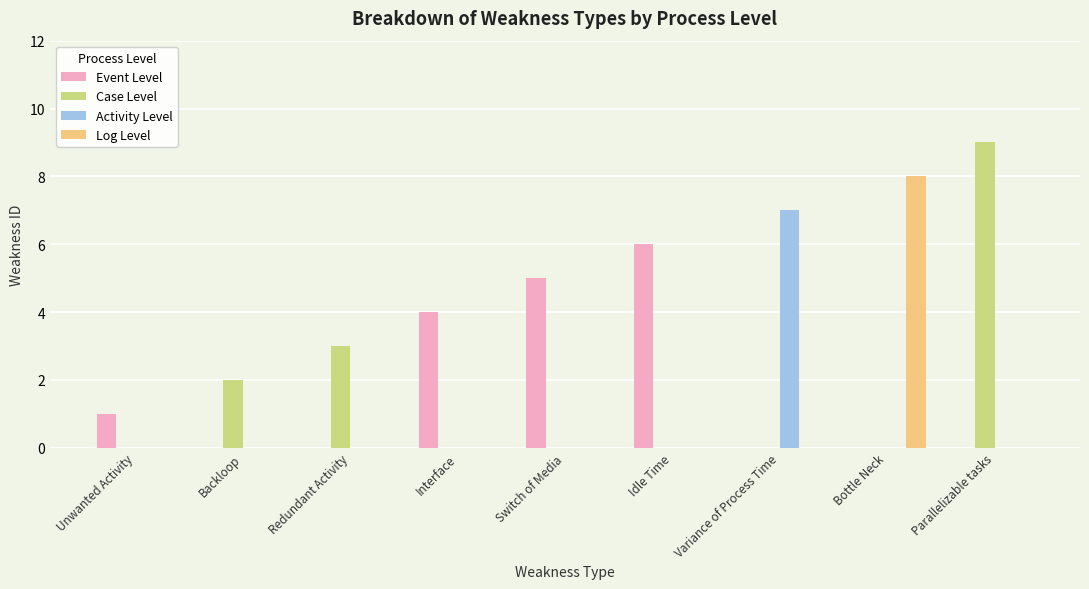

What is the sum of all Activity Level values?

7